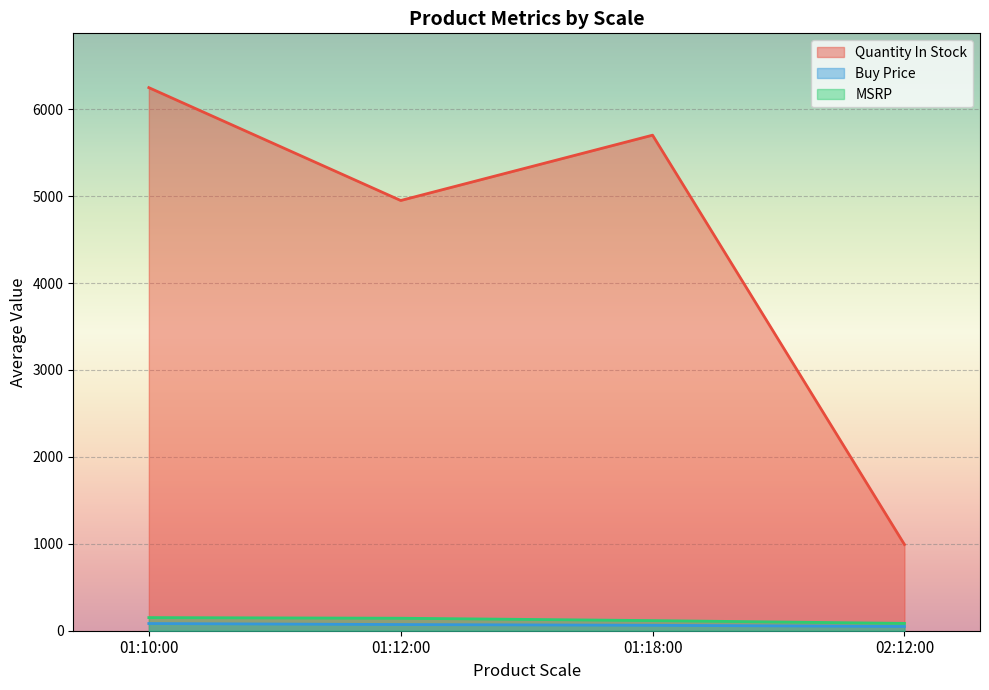

What is the minimum value for buyPrice?

24.2